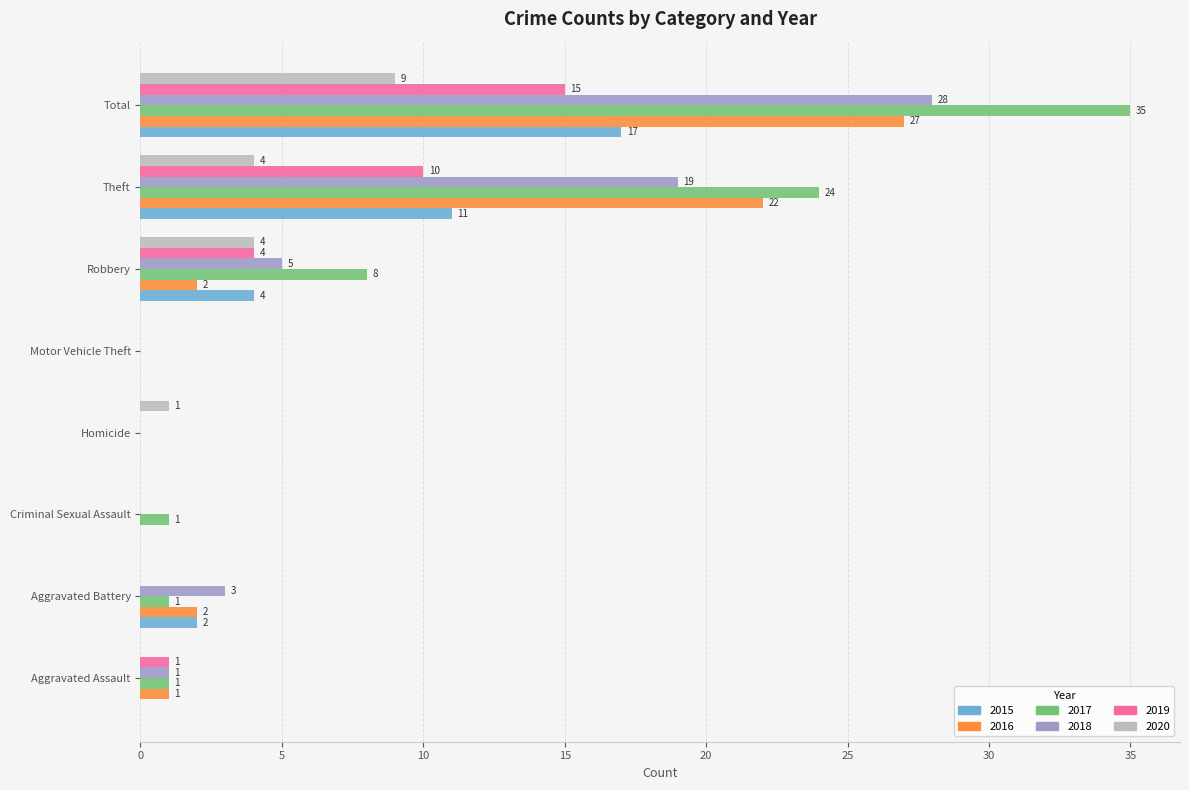

Is it true that 2015 equals -12 at Homicide?

False